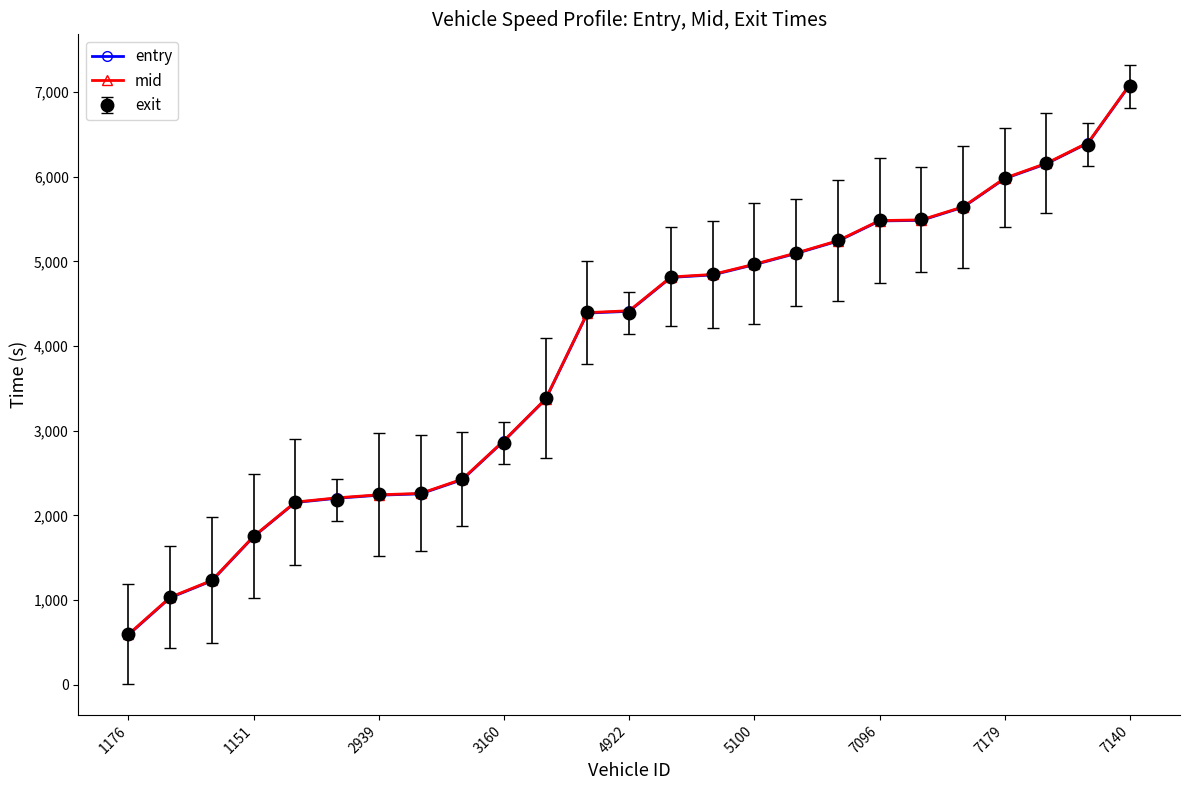

Is this an area chart (filled region under the line)?

No